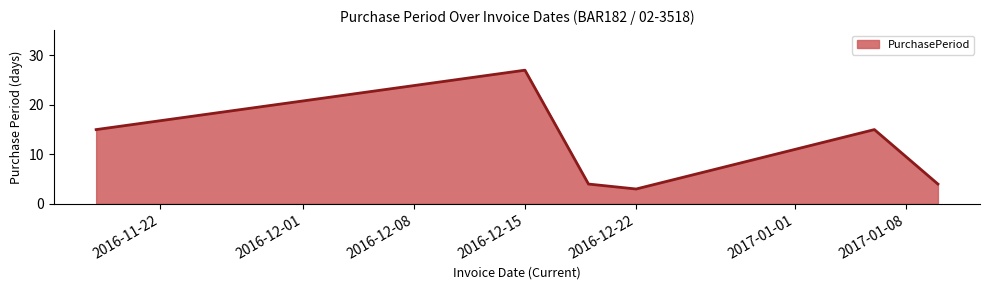

Count the number of data series in this chart.

1